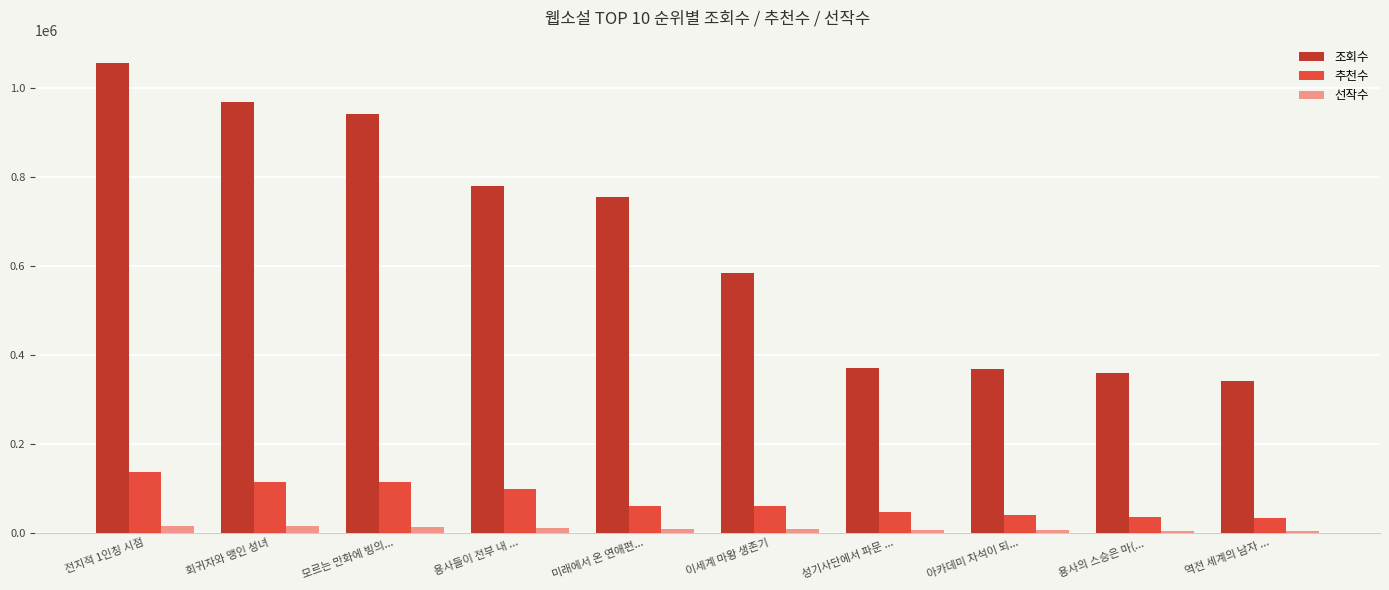

What is the difference between the maximum and second lowest values in the 조회수 series?

696861